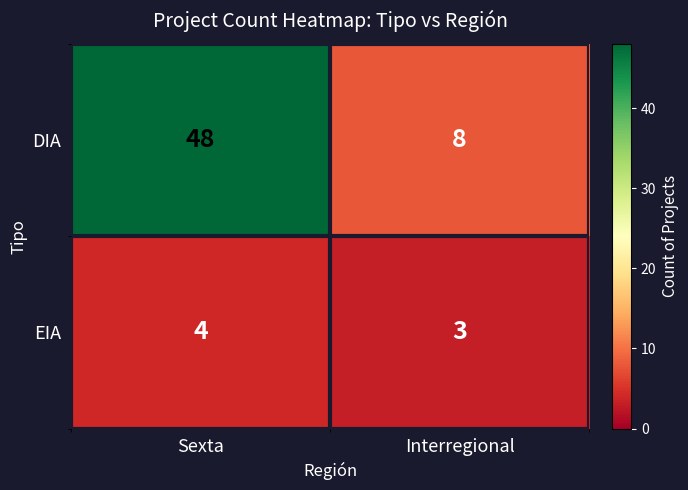

True or false: EIA has a value of 3 at Interregional.

True